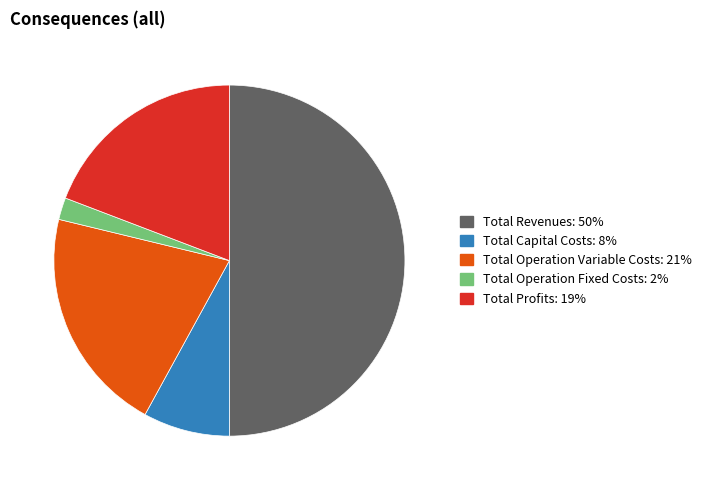

True or false: Total Profits accounts for 9% of the total.

False